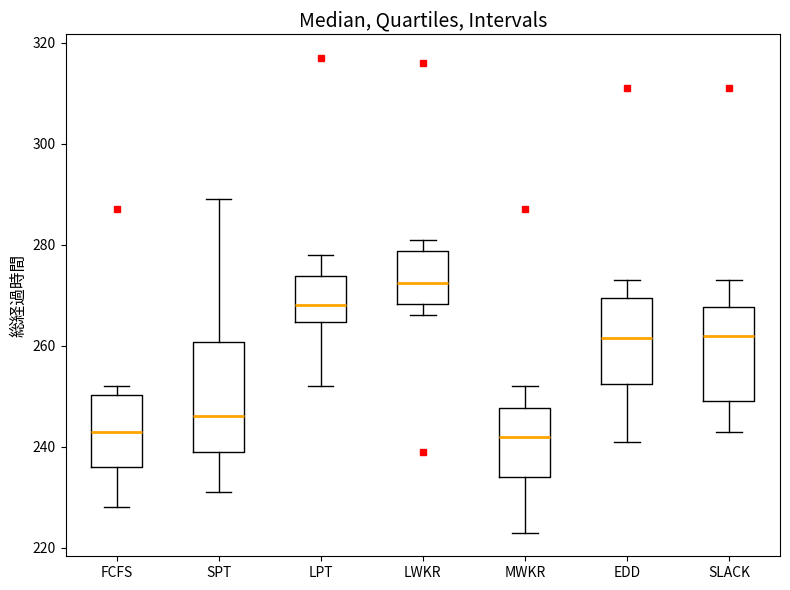

Comparing the boxes themselves (not the whiskers), which one is the tallest?

SPT